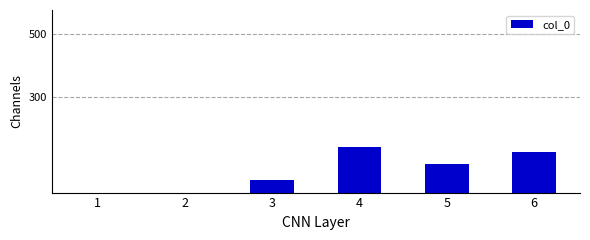

Reading left to right, extract all data points from this chart.

1=0	2=0	3=40	4=143	5=89	6=128